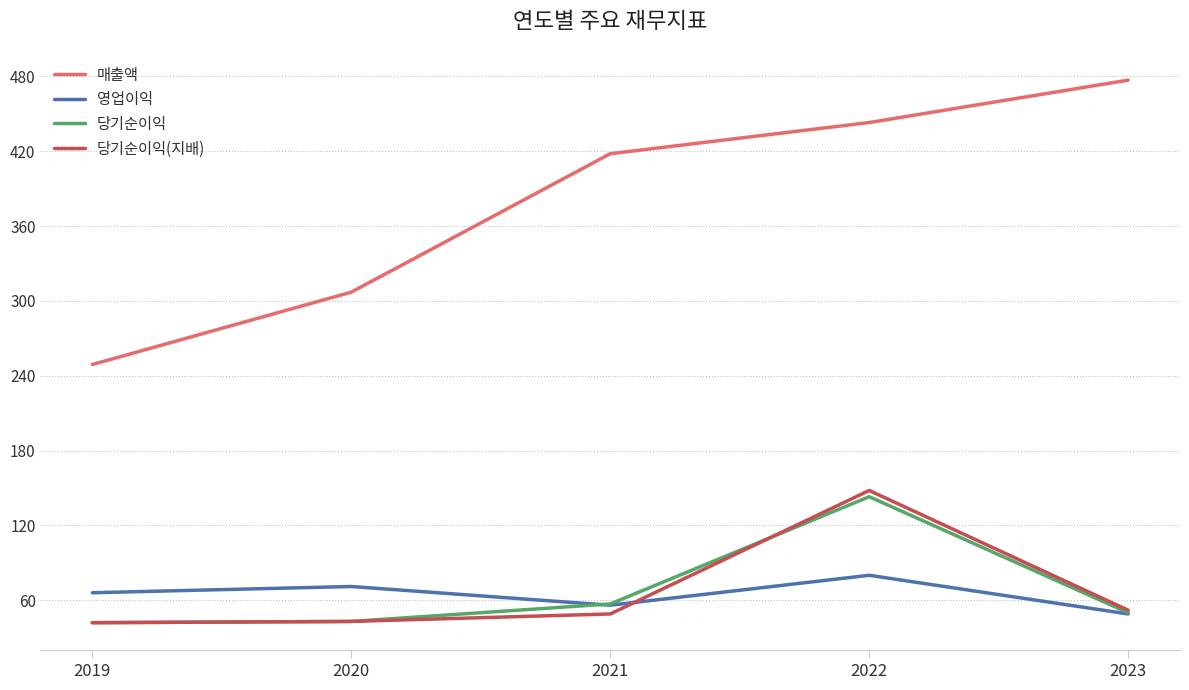

Which series has the largest range (max minus min)?

매출액